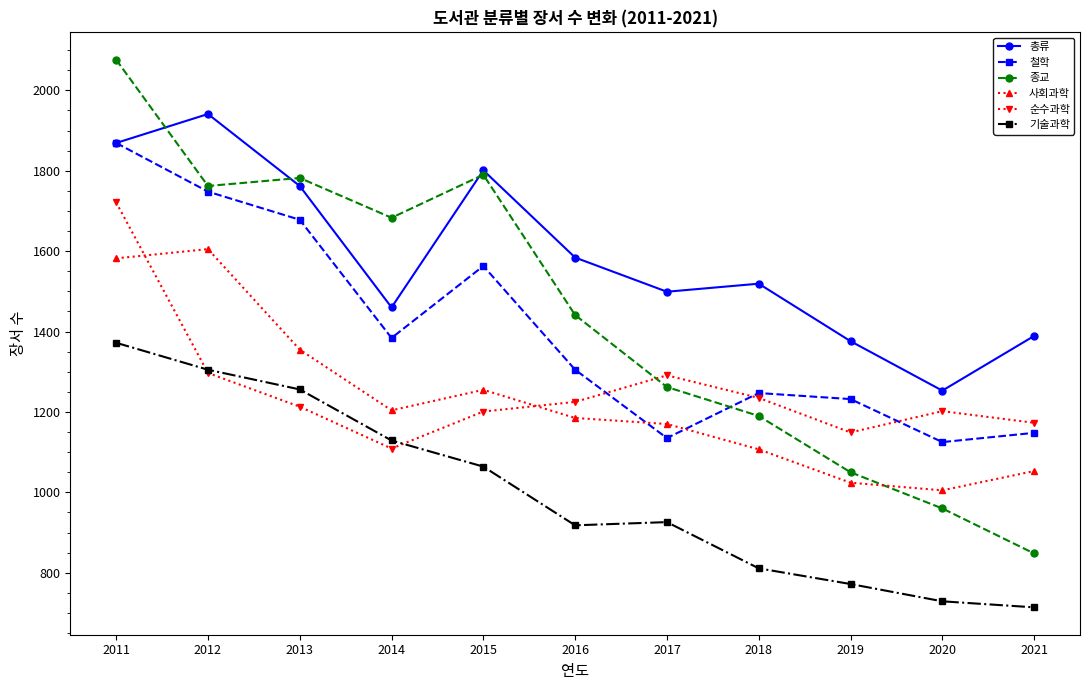

What is the value of the 순수과학 point at the 4th from the left?

1109